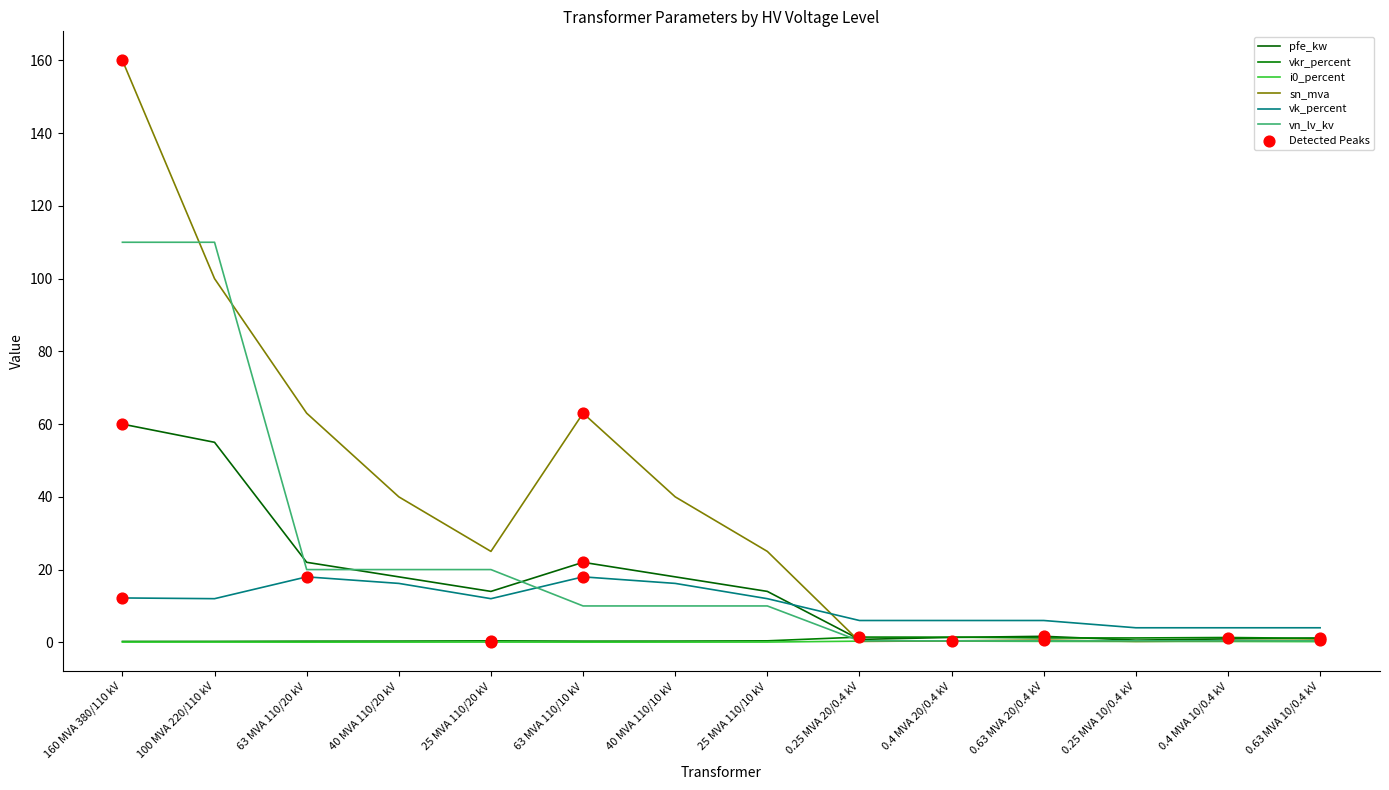

At which category is the sum across all series the highest?

160 MVA 380/110 kV